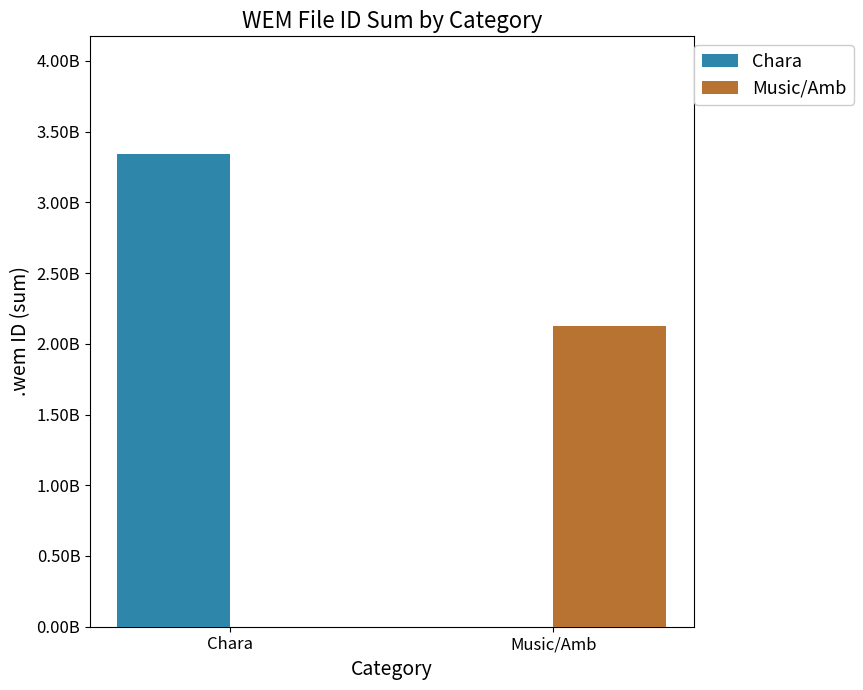

True or false: Chara has a value of 1011516143 at Music/Amb.

False